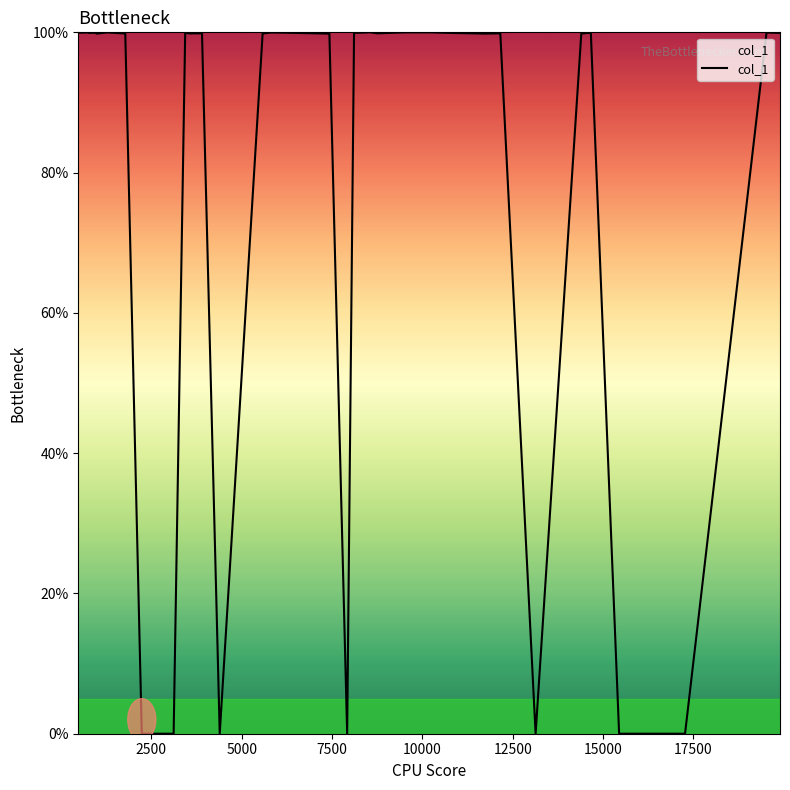

What is the difference between the maximum and minimum values?

100.0